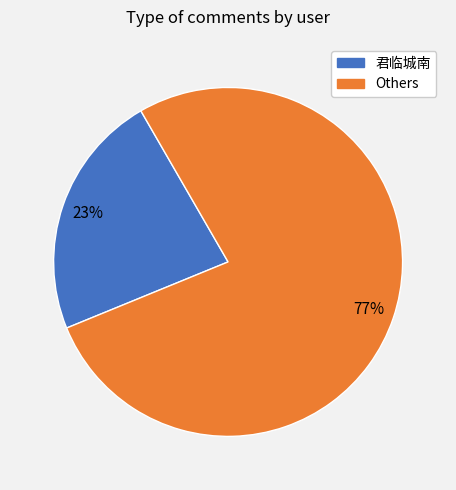

To the nearest percent, what is the average slice percentage?

50%